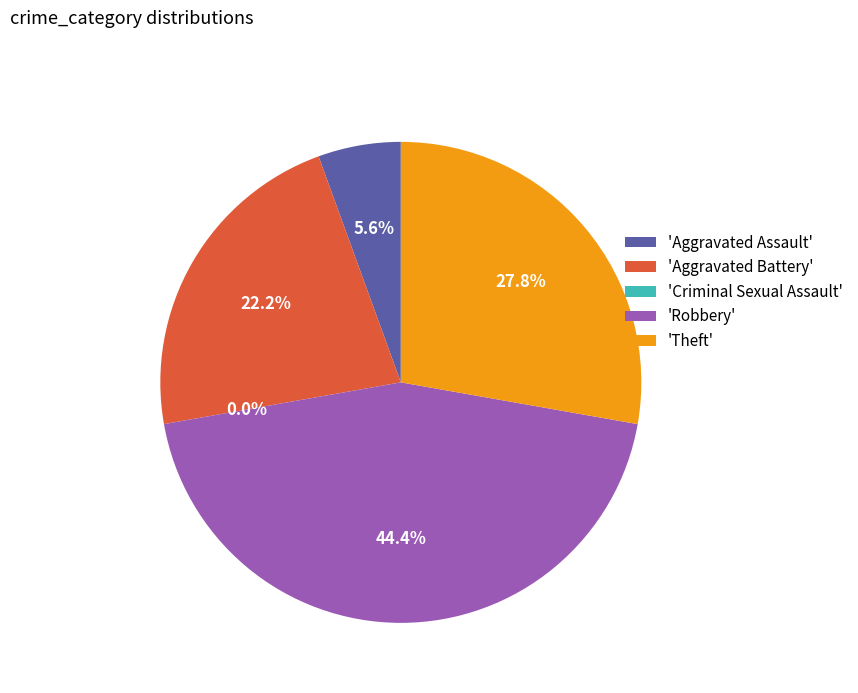

Count the number of slices in the pie.

5